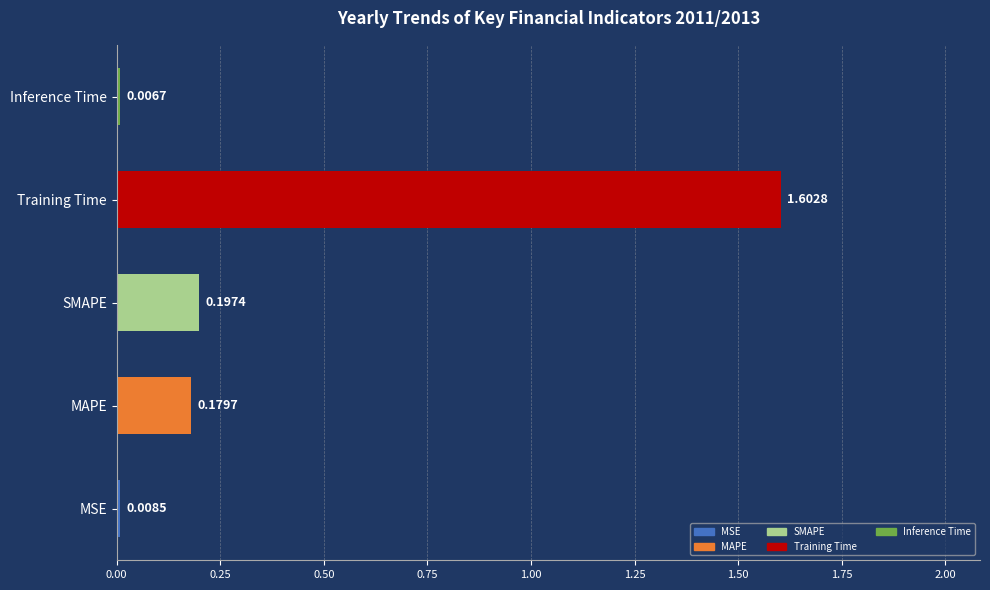

List the labels in order of value, largest first.

Training Time, SMAPE, MAPE, MSE, Inference Time